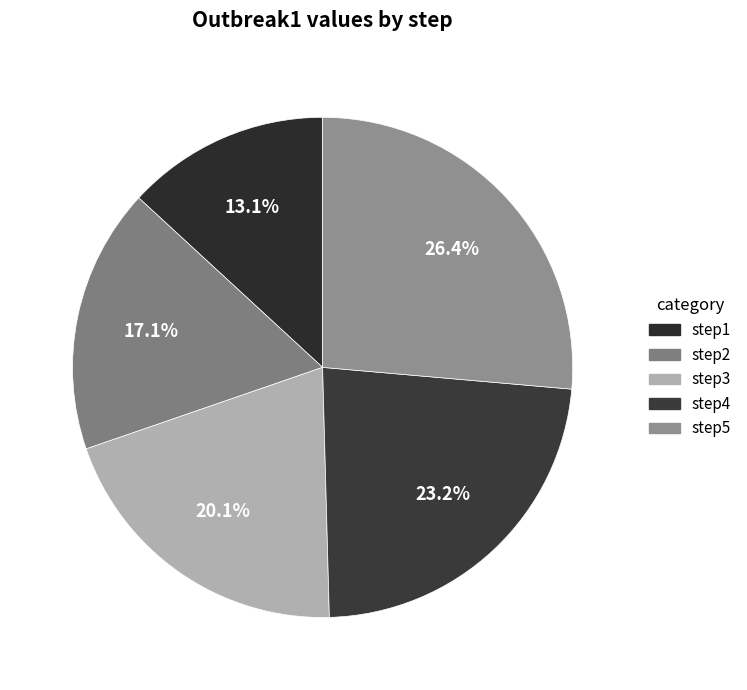

Which slice is the smallest?

step1